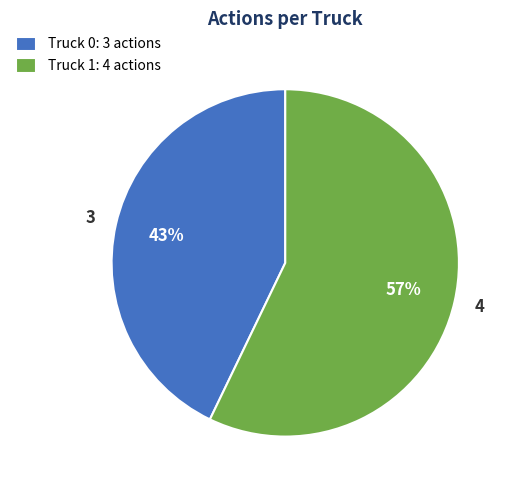

Which has a higher value, Truck 0 or Truck 1?

Truck 1